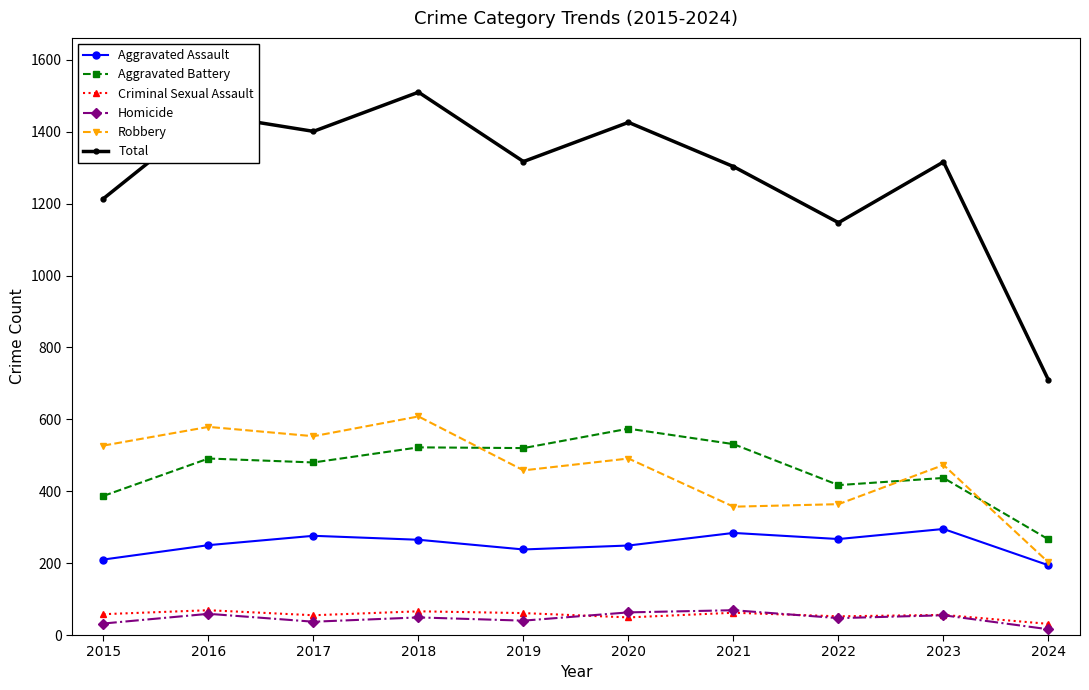

What is the highest value of the Aggravated Battery series?

574